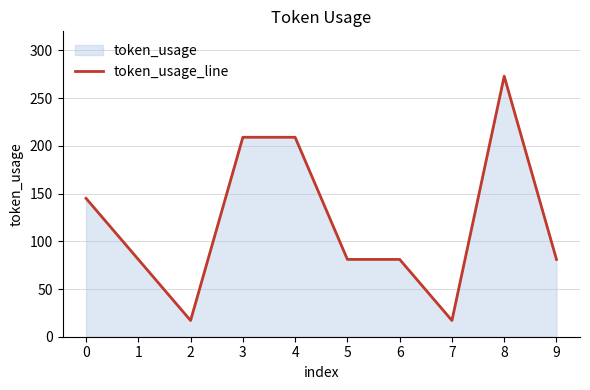

What is the maximum value shown in the chart?

273